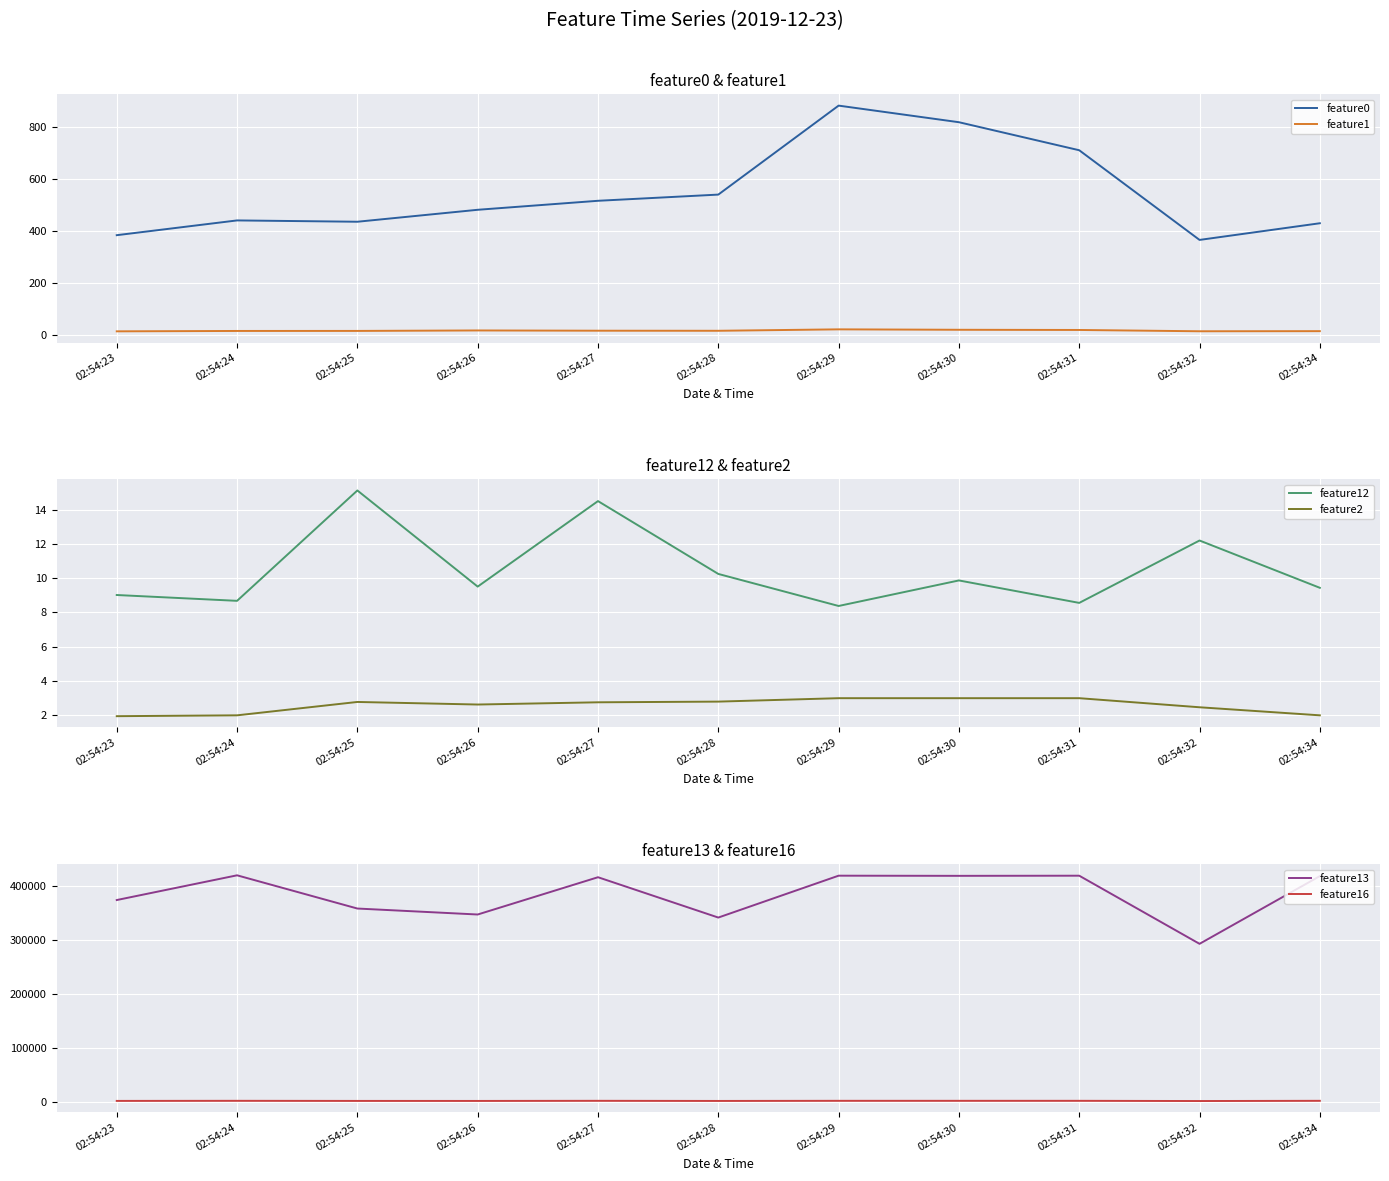

At which category does the chart reach its minimum across all series?

02:54:23